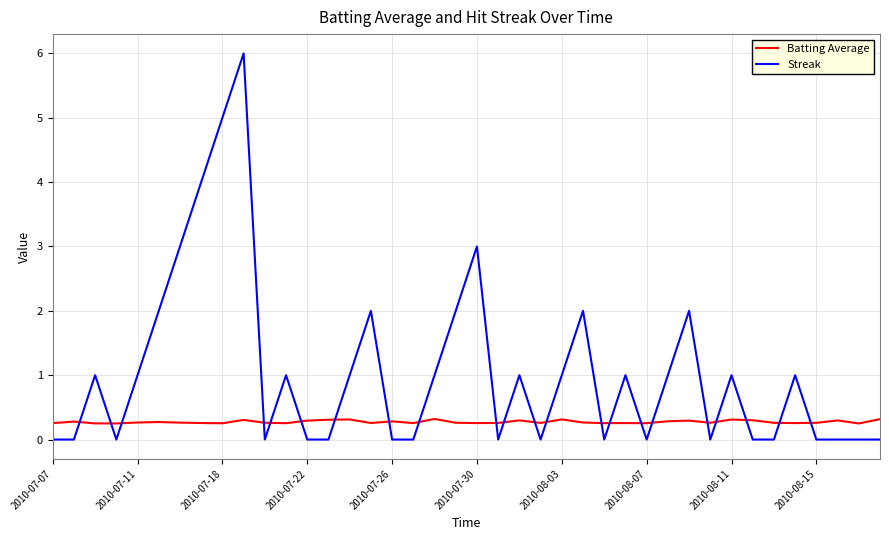

Which series ends up on top after the final intersection of Batting Average and Streak?

Batting Average